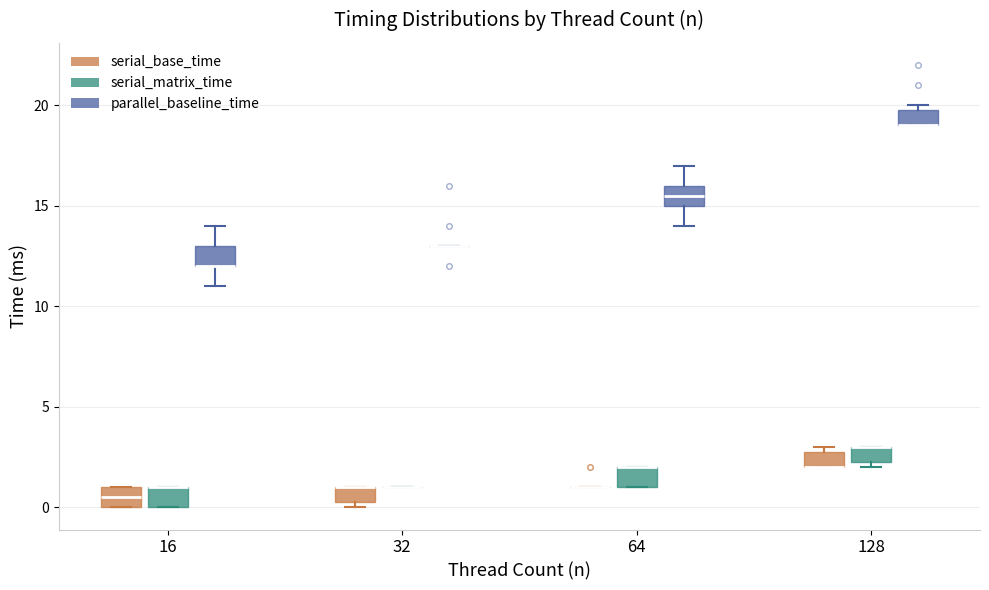

Reading left to right, read every box against the y-axis: the position of its median line, the range the box covers, and the ends of its whiskers. The values are not printed on the chart, so give them approximately, as read against the axis.

16 (serial_base_time): median 0.5, box 0.0 to 1.0, whiskers 0.0 to 1.0
16 (serial_matrix_time): median 1.0 (drawn on the box's upper edge), box 0.0 to 1.0, whiskers 0.0 to 1.0
16 (parallel_baseline_time): median 12.0 (drawn on the box's lower edge), box 12.0 to 13.0, whiskers 11.0 to 14.0
32 (serial_base_time): median 1.0 (drawn on the box's upper edge), box 0.5 to 1.0, whiskers 0.0 to 1.0
32 (serial_matrix_time): box collapsed to a line at 1.0, whiskers 1.0 to 1.0
32 (parallel_baseline_time): box collapsed to a line at 13.0, whiskers 13.0 to 13.0
64 (serial_base_time): box collapsed to a line at 1.0, whiskers 1.0 to 1.0
64 (serial_matrix_time): median 2.0 (drawn on the box's upper edge), box 1.0 to 2.0, whiskers 1.0 to 2.0
64 (parallel_baseline_time): median 15.5, box 15.0 to 16.0, whiskers 14.0 to 17.0
128 (serial_base_time): median 2.0 (drawn on the box's lower edge), box 2.0 to 3.0, whiskers 2.0 to 3.0 (just above the box's upper edge)
128 (serial_matrix_time): median 3.0 (drawn on the box's upper edge), box 2.5 to 3.0, whiskers 2.0 to 3.0
128 (parallel_baseline_time): median 19.0 (drawn on the box's lower edge), box 19.0 to 20.0, whiskers 19.0 to 20.0 (just above the box's upper edge)